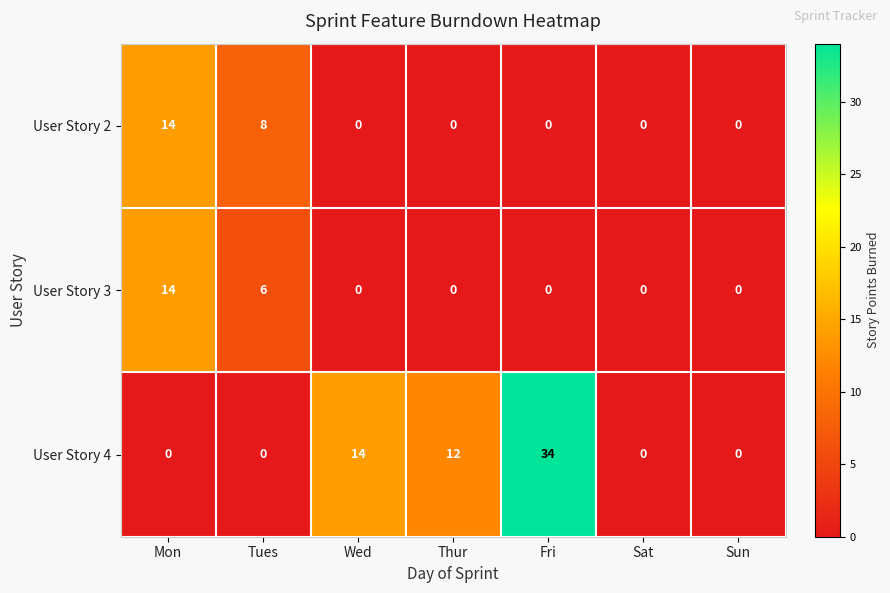

What is the difference between the maximum and minimum values in the User Story 3 series?

14